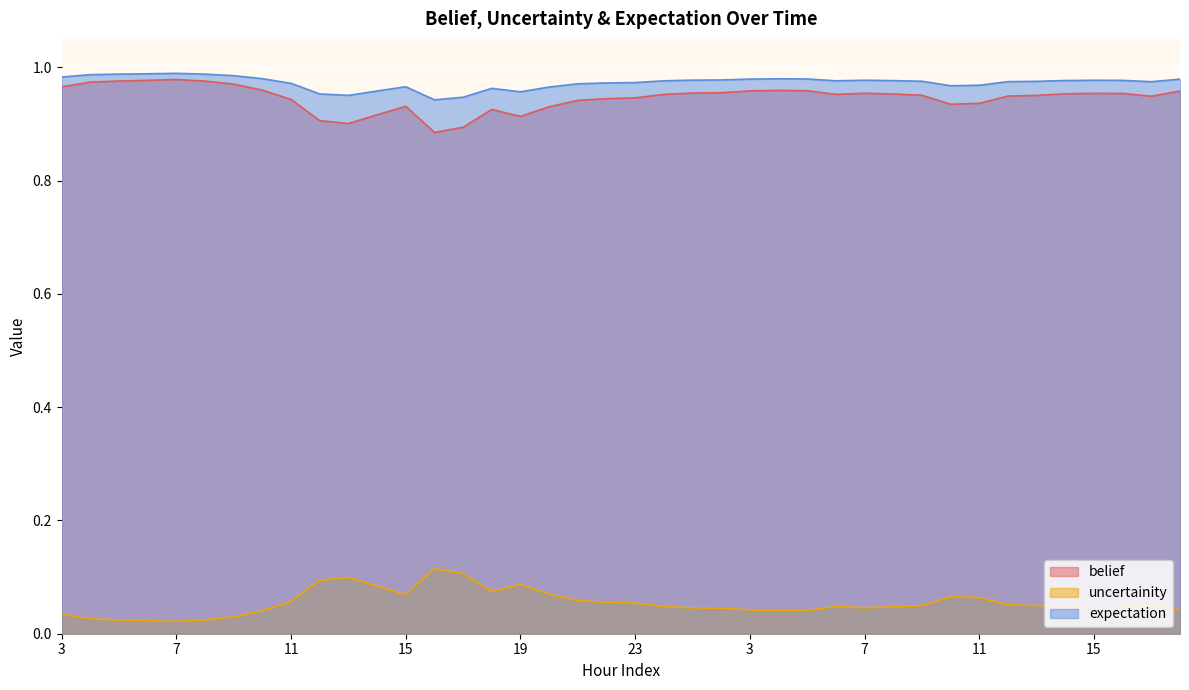

Reading left to right, extract all data points from this chart.

belief: 1.0	1.0	1.0	1.0	1.0	1.0	1.0	1.0	0.9	0.9	0.9	0.9	0.9	0.9	0.9	0.9	0.9	0.9	0.9	0.9	0.9	1.0	1.0	1.0	1.0	1.0	1.0	1.0	1.0	1.0	1.0	0.9	0.9	0.9	1.0	1.0	1.0	1.0	0.9	1.0
uncertainity: 0.0	0.0	0.0	0.0	0.0	0.0	0.0	0.0	0.1	0.1	0.1	0.1	0.1	0.1	0.1	0.1	0.1	0.1	0.1	0.1	0.1	0.0	0.0	0.0	0.0	0.0	0.0	0.0	0.0	0.0	0.0	0.1	0.1	0.1	0.0	0.0	0.0	0.0	0.1	0.0
expectation: 1.0	1.0	1.0	1.0	1.0	1.0	1.0	1.0	1.0	1.0	1.0	1.0	1.0	0.9	0.9	1.0	1.0	1.0	1.0	1.0	1.0	1.0	1.0	1.0	1.0	1.0	1.0	1.0	1.0	1.0	1.0	1.0	1.0	1.0	1.0	1.0	1.0	1.0	1.0	1.0